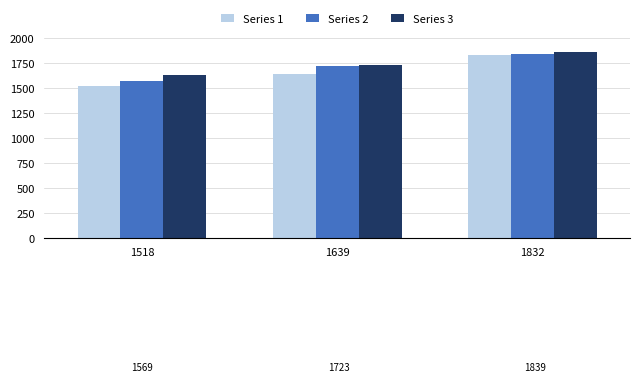

What is the average value of the Series 1 series?

1663